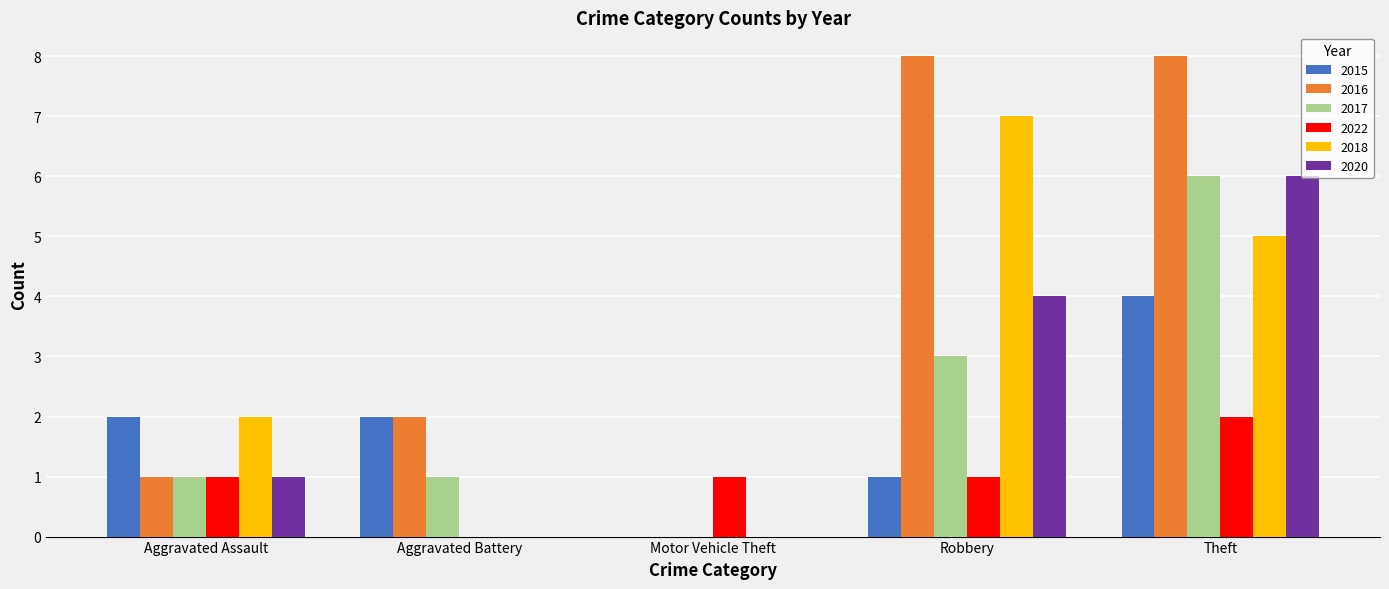

Are the bars grouped side by side (vs. stacked)?

Yes